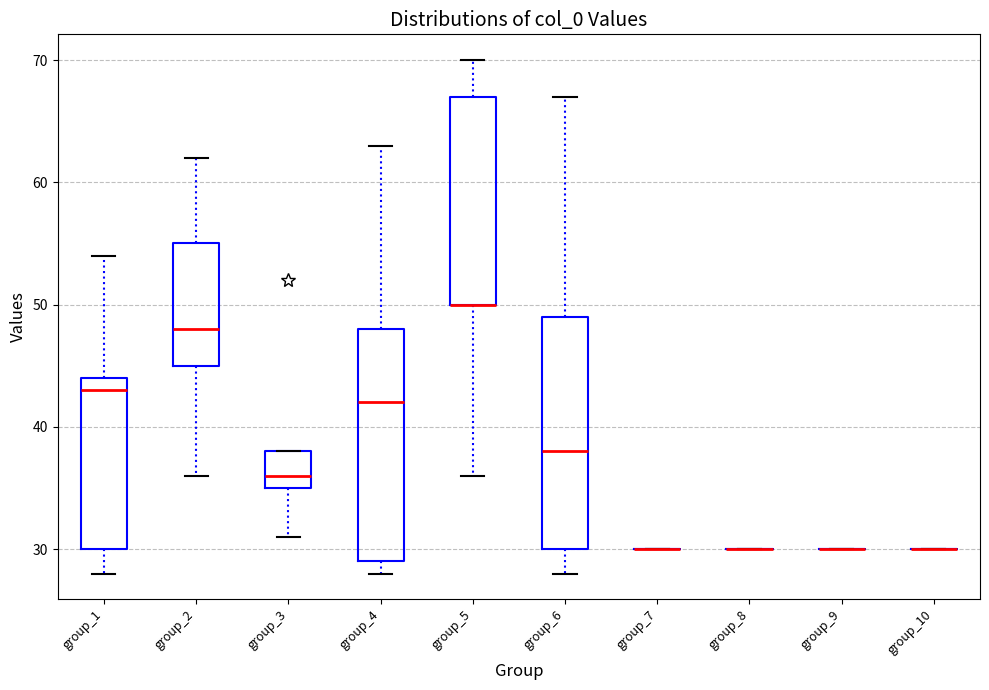

Reading left to right, read every box against the y-axis: the position of its median line, the range the box covers, and the ends of its whiskers. The values are not printed on the chart, so give them approximately, as read against the axis.

group_1: median 43, box 30 to 44, whiskers 28 to 54
group_2: median 48, box 45 to 55, whiskers 36 to 62
group_3: median 36, box 35 to 38, whiskers 31 to 38
group_4: median 42, box 29 to 48, whiskers 28 to 63
group_5: median 50 (drawn on the box's lower edge), box 50 to 67, whiskers 36 to 70
group_6: median 38, box 30 to 49, whiskers 28 to 67
group_7: box collapsed to a line at 30, whiskers 30 to 30
group_8: box collapsed to a line at 30, whiskers 30 to 30
group_9: box collapsed to a line at 30, whiskers 30 to 30
group_10: box collapsed to a line at 30, whiskers 30 to 30